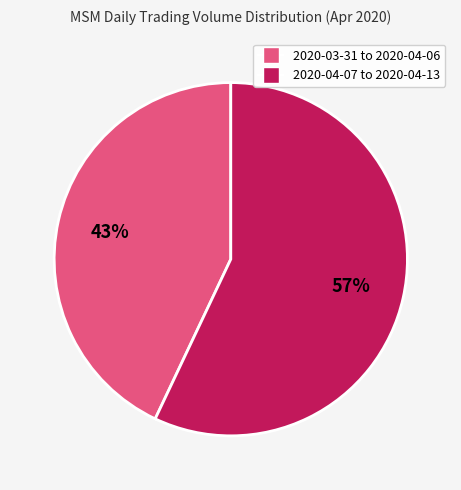

Count the number of slices in the pie.

2